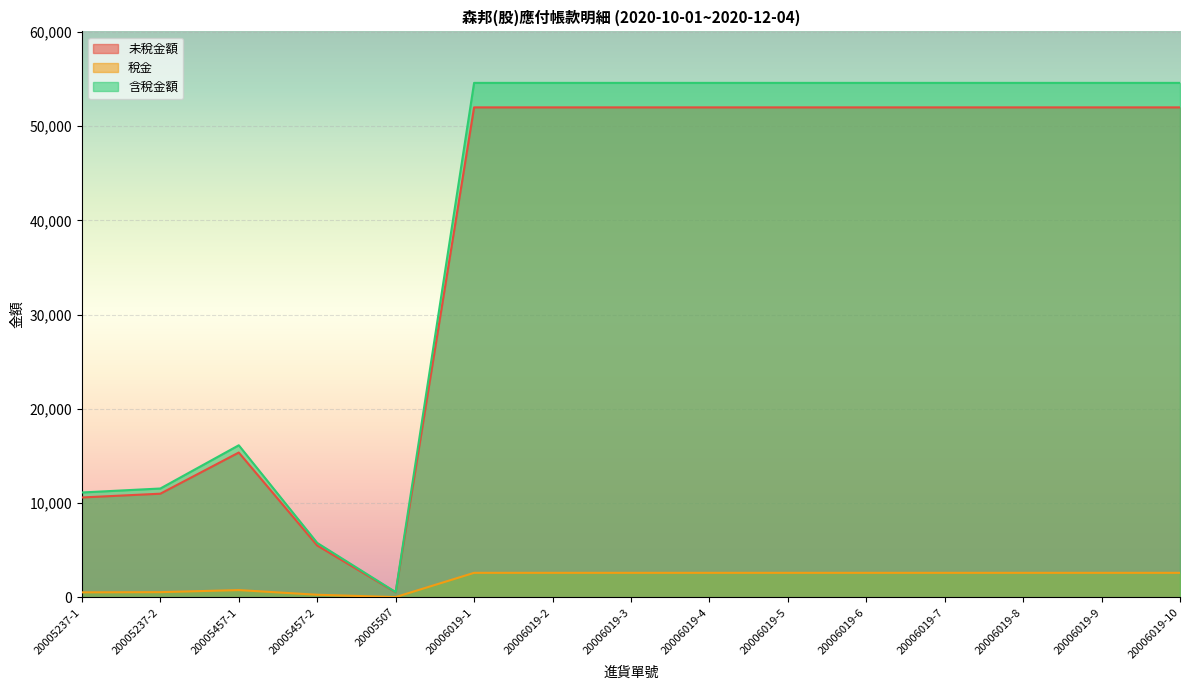

What is the label of the 14th point from the right?

20005237-2